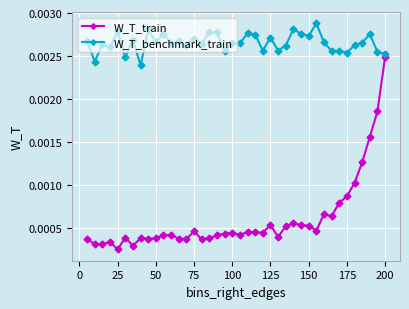

Which series has the widest spread of values?

W_T_train